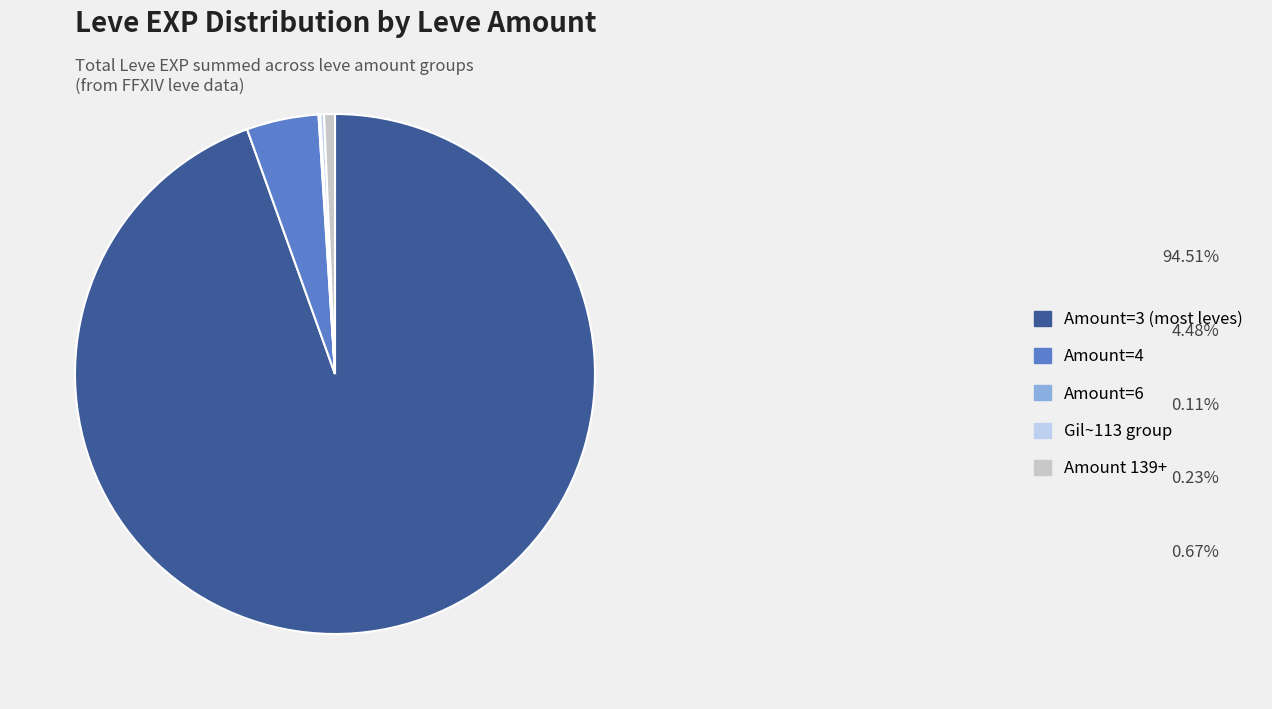

The Amount 139+ slice represents 11% of the pie. True or false?

False